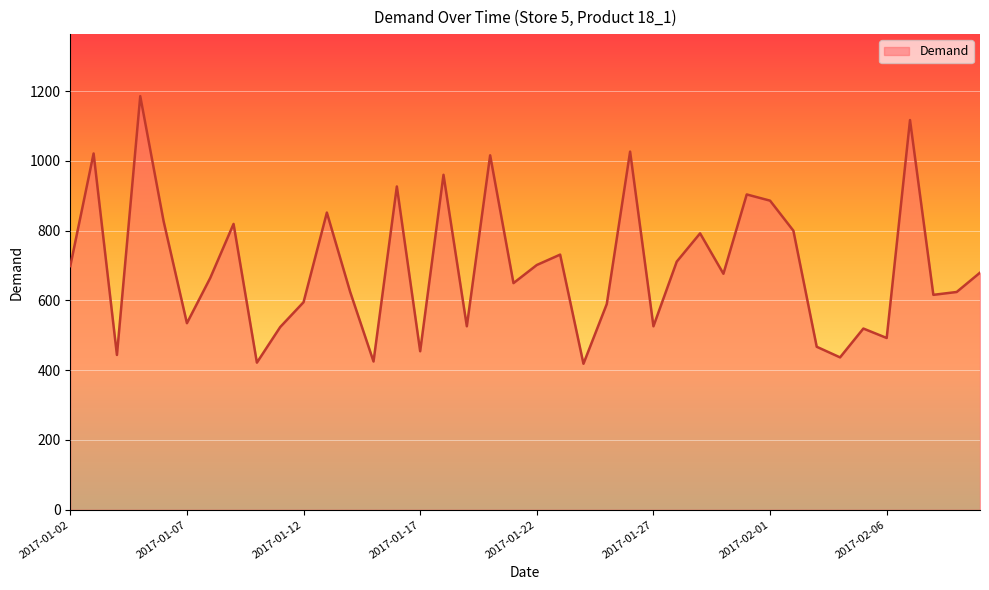

How many categories are shown in the chart?

40